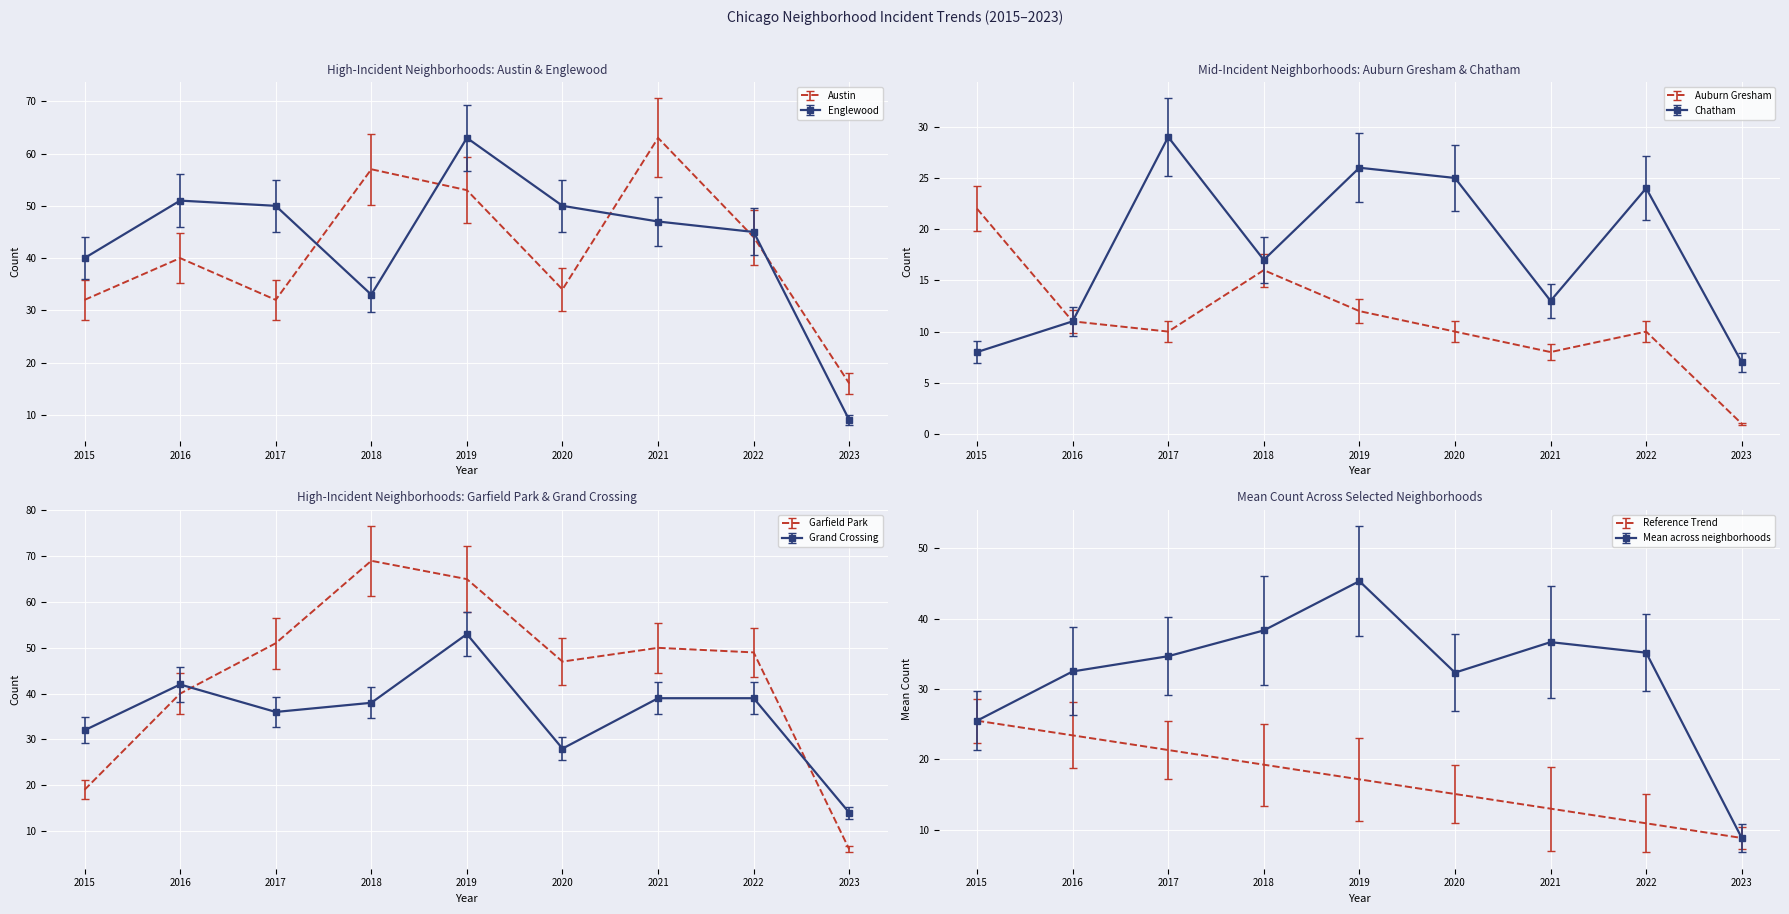

How many values in the Auburn Gresham series are below 10?

2